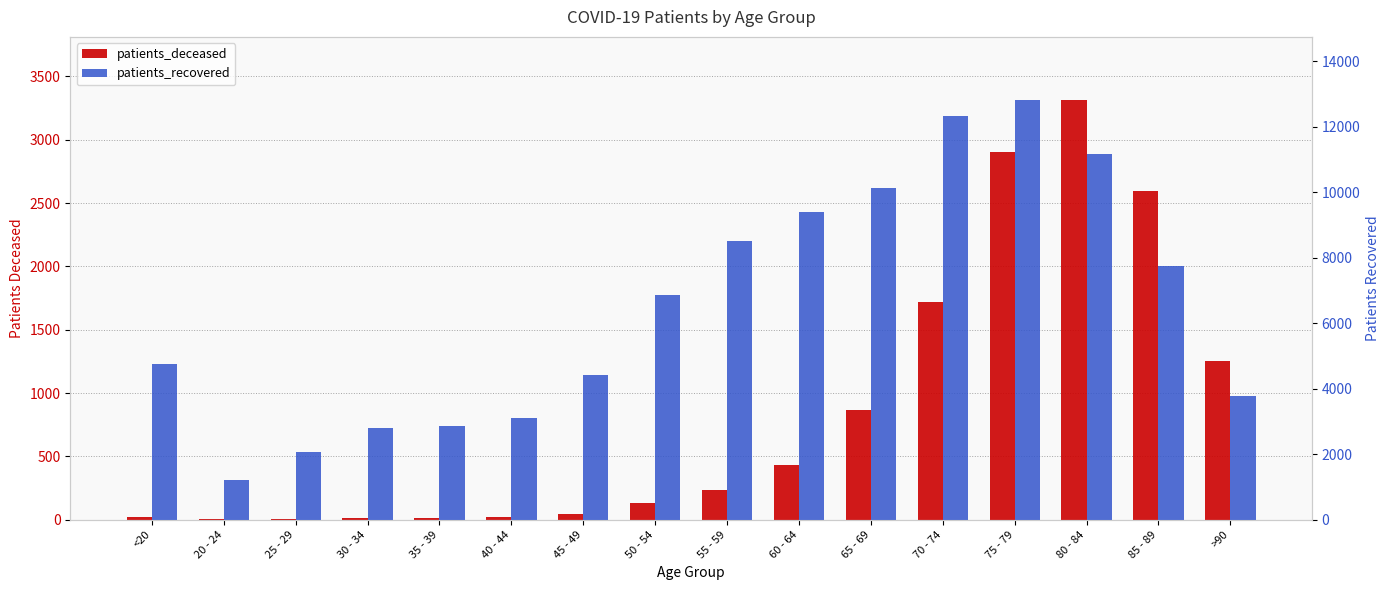

What is the label of the 4th bar from the right?

75 - 79